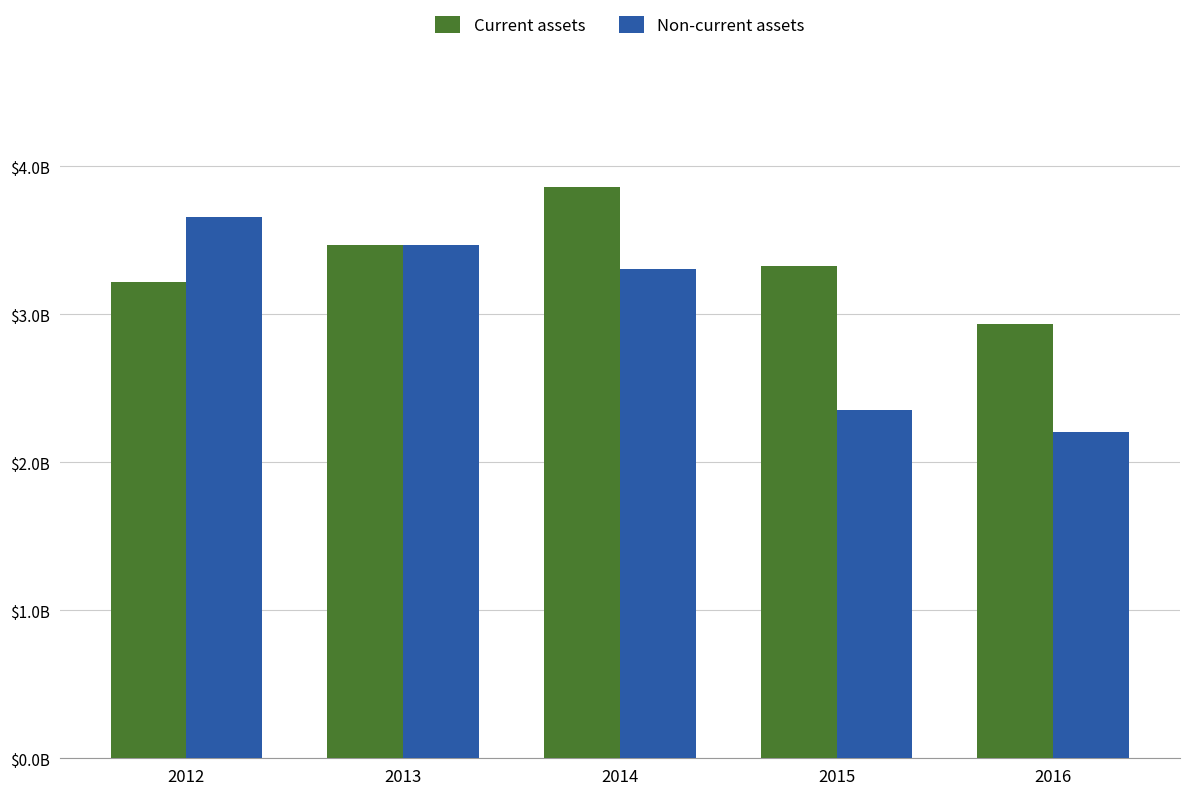

What is the value of the Non-current assets bar at the 1st from the left?

3658000000